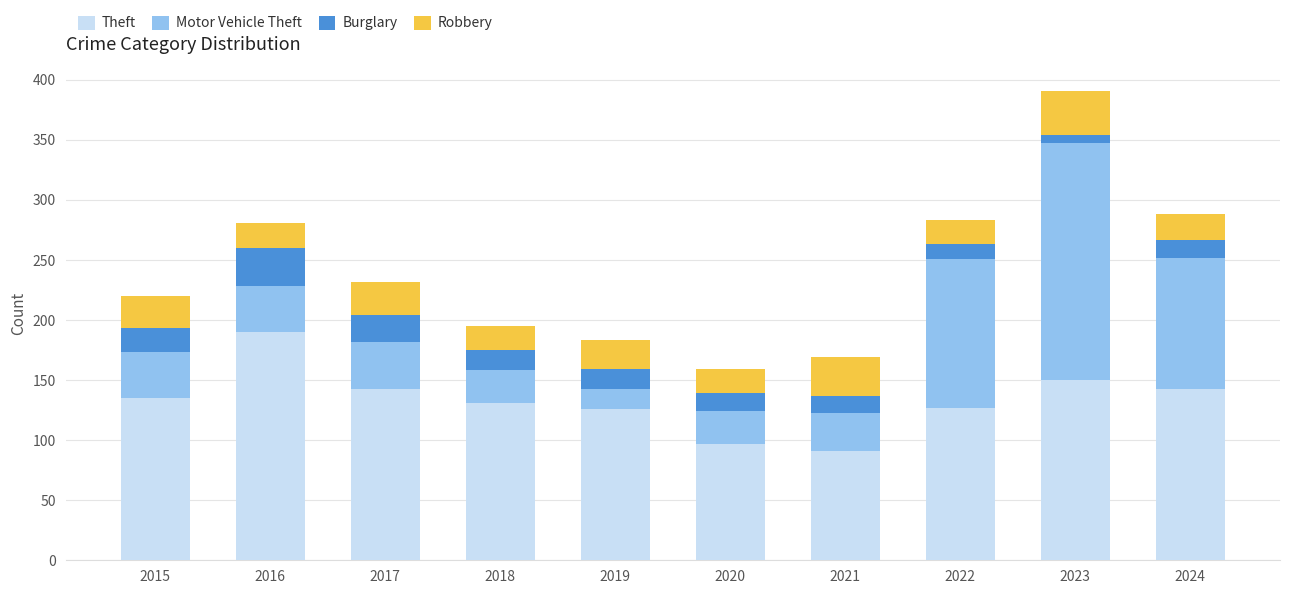

True or false: Theft has a value of 150 at 2023.

True